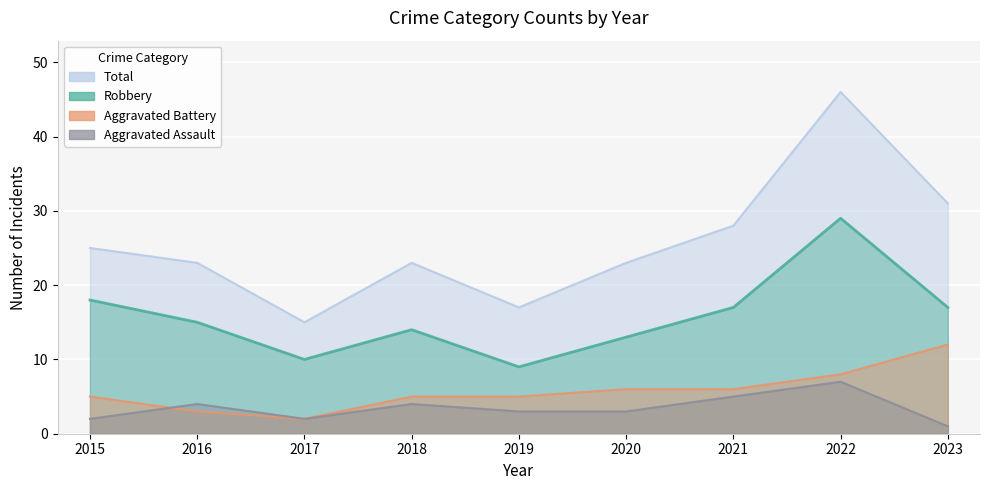

True or false: Total and Robbery intersect in this chart.

False